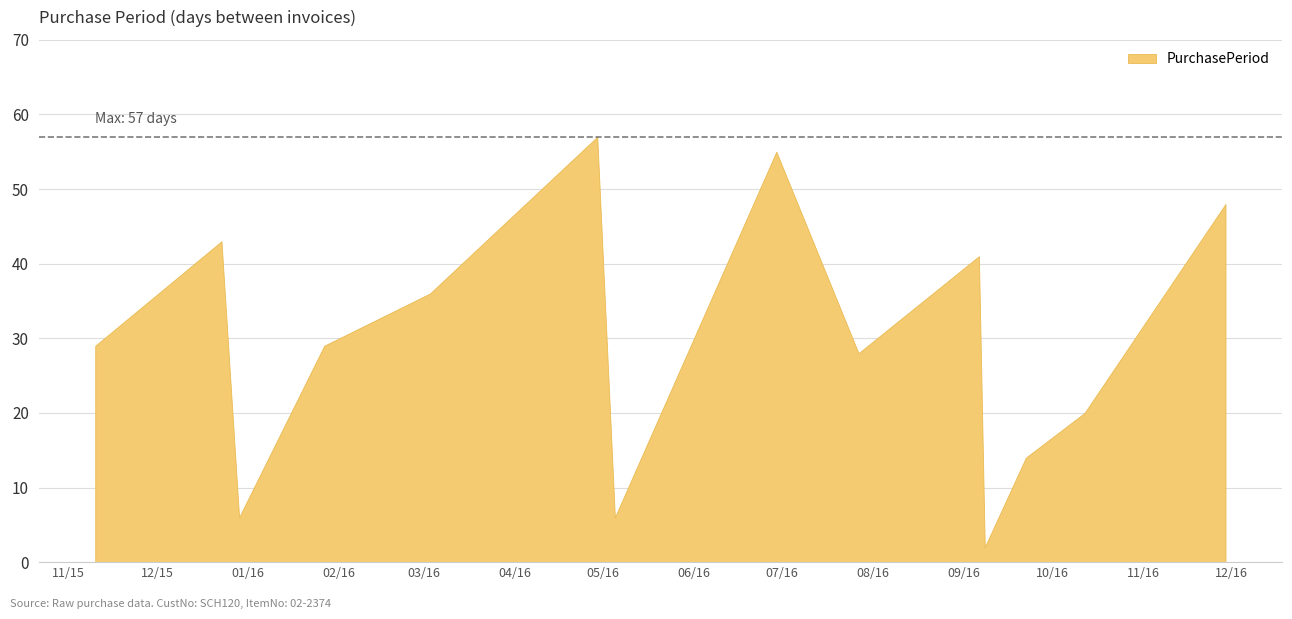

True or false: the data shows 43 at 2015-11-10.

False